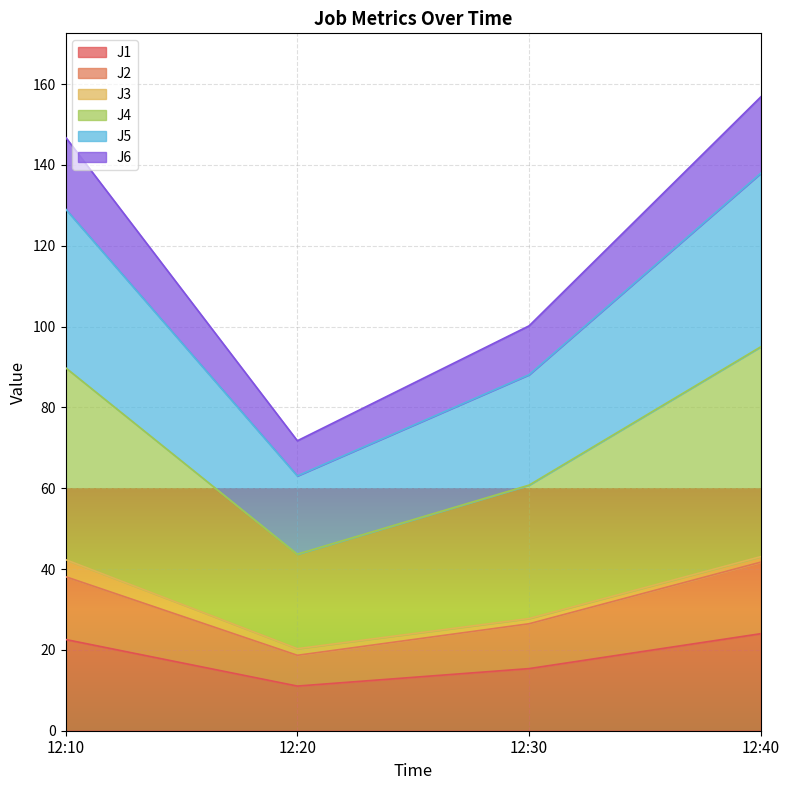

How many lines are shown in the chart?

6